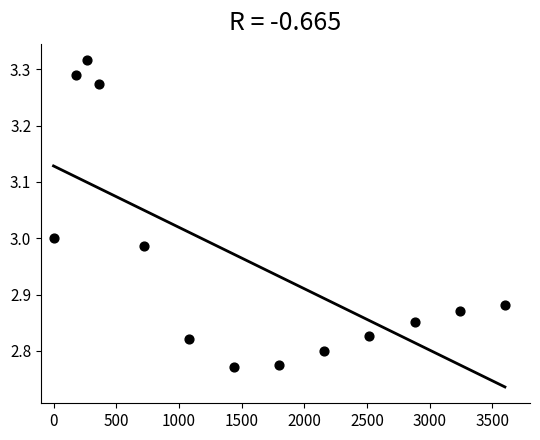

What is the range of Y values (max minus min)?

0.5